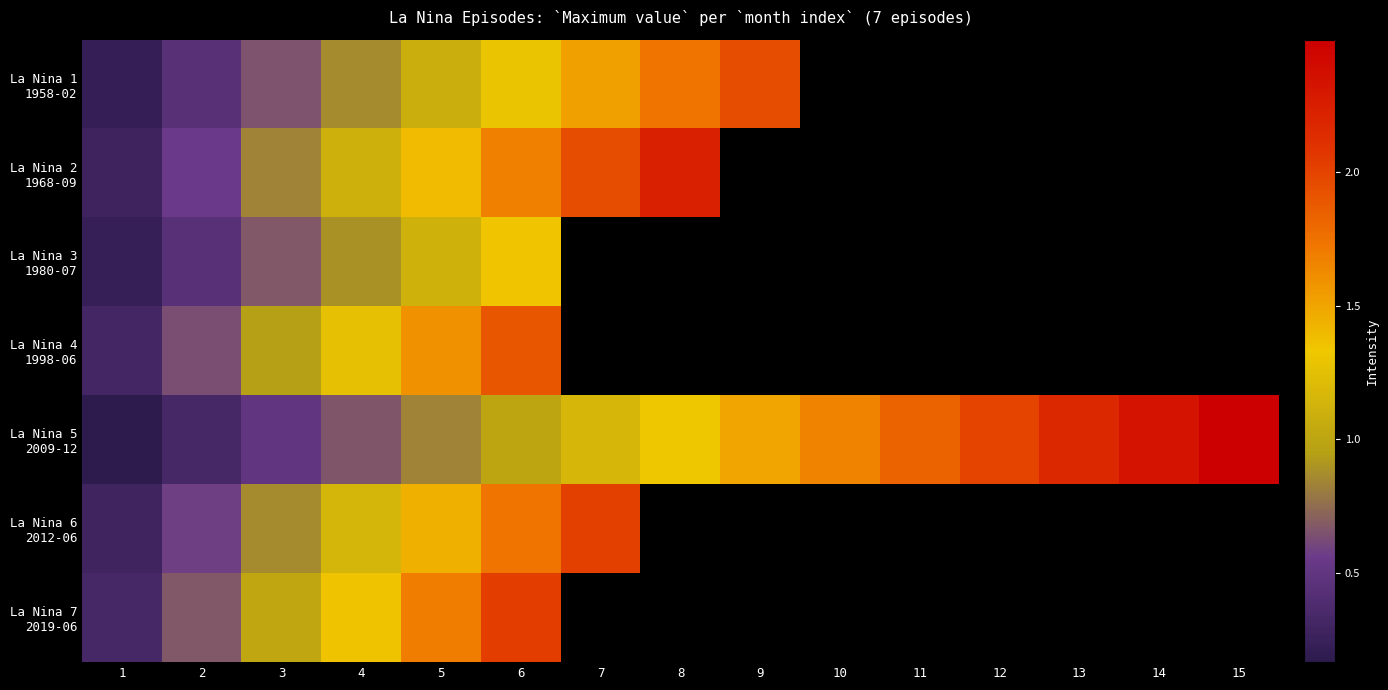

What is the average value of the La Nina 5 2009-12 series?

1.3